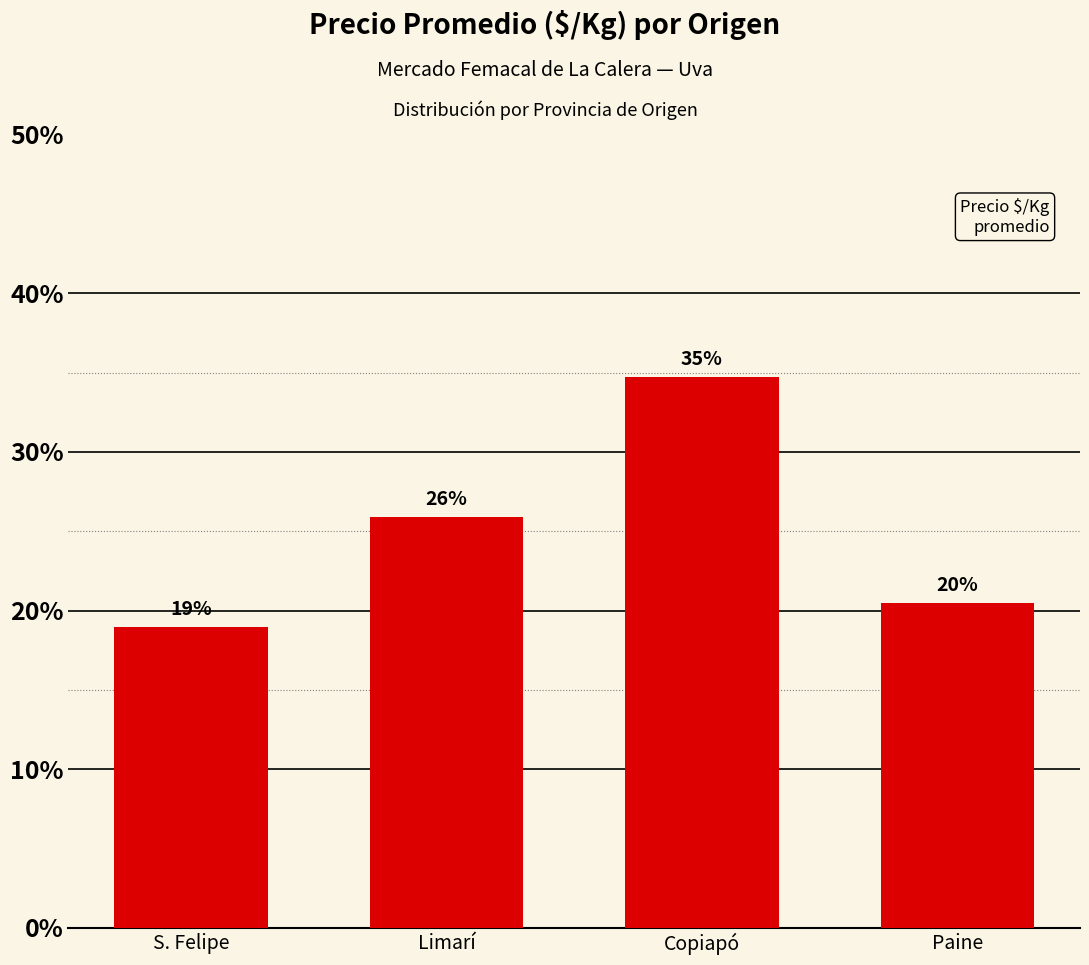

How many bars are there in total?

4